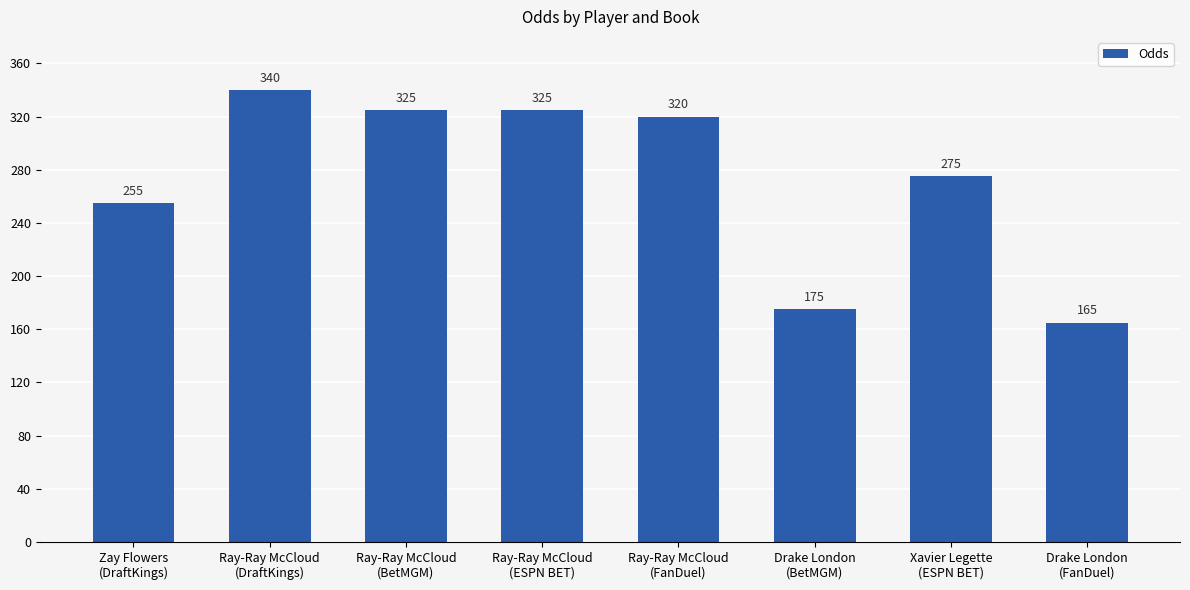

What is the smallest value displayed?

165